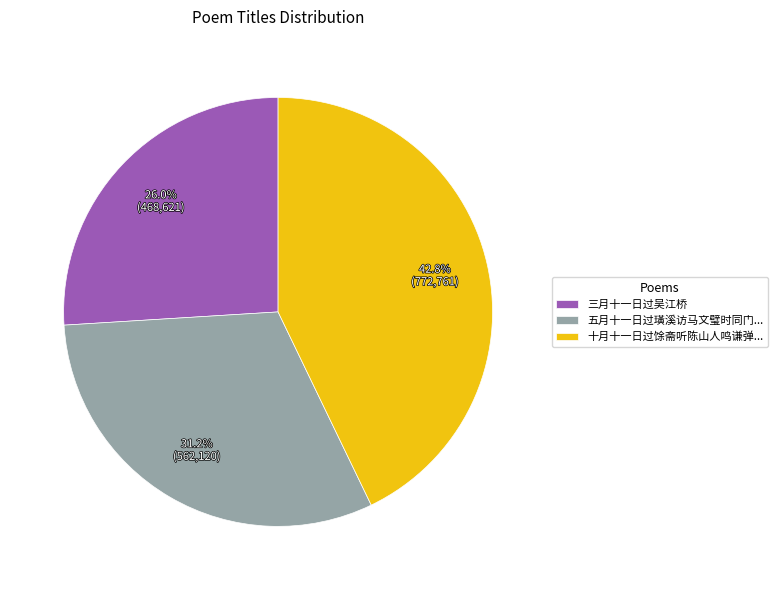

Between 五月十一日过璜溪访马文璧时同门... and 十月十一日过馀斋听陈山人鸣谦弹..., which is larger?

十月十一日过馀斋听陈山人鸣谦弹...